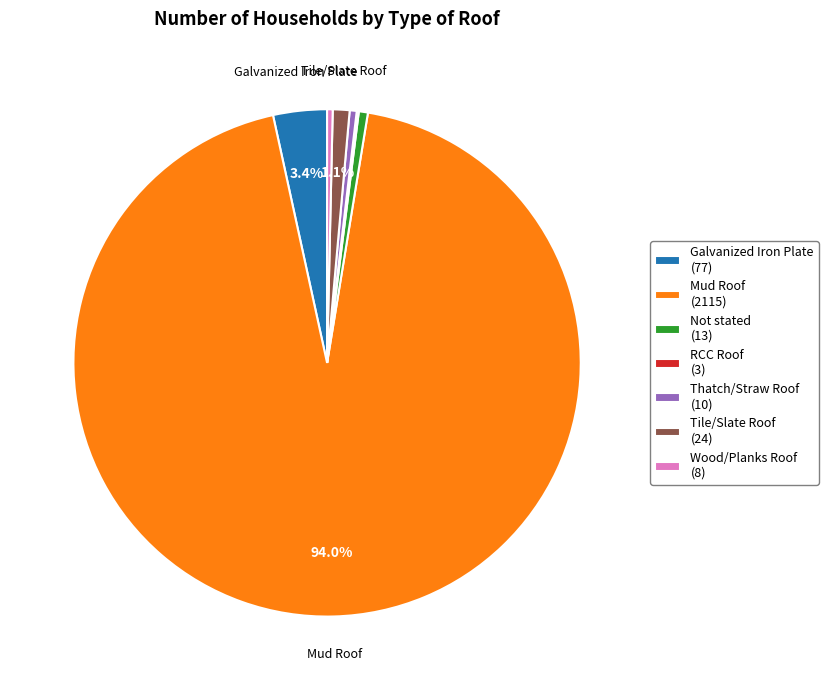

What portion of the pie excludes Tile/Slate Roof (24)?

98.9%